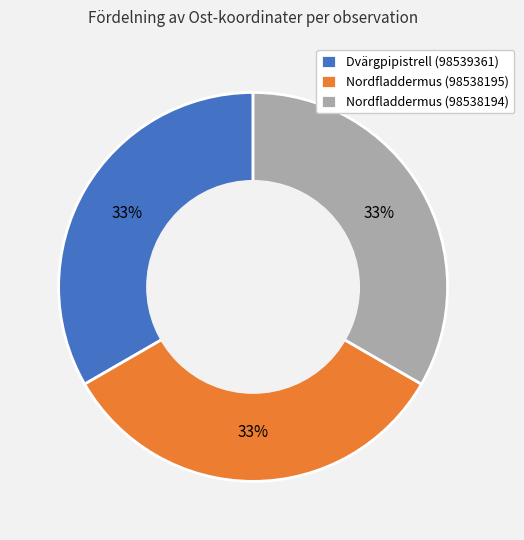

What percentage is the Nordfladdermus (98538195) slice, to the nearest percent?

33%